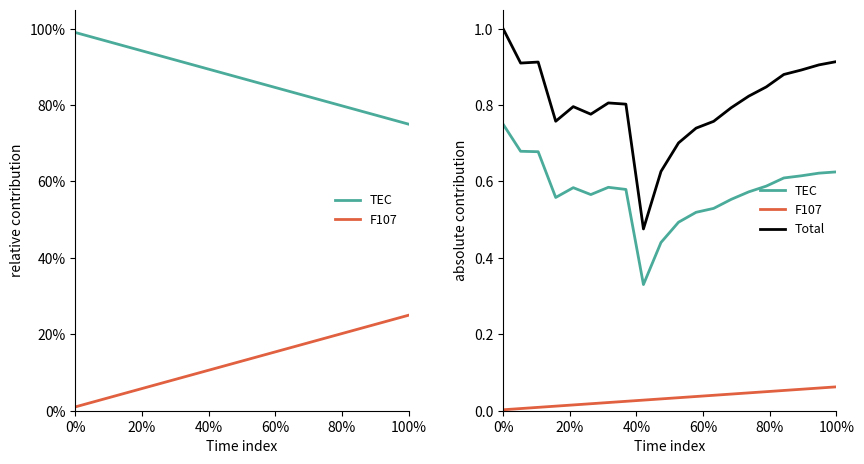

Reading right to left, what are all the values shown in this chart?

TEC: 0.6	0.6	0.6	0.6	0.6	0.6	0.6	0.5	0.5	0.5	0.4	0.3	0.6	0.6	0.6	0.6	0.6	0.7	0.7	0.8
F107: 0.1	0.1	0.1	0.1	0.0	0.0	0.0	0.0	0.0	0.0	0.0	0.0	0.0	0.0	0.0	0.0	0.0	0.0	0.0	0.0
Total: 0.9	0.9	0.9	0.9	0.8	0.8	0.8	0.8	0.7	0.7	0.6	0.5	0.8	0.8	0.8	0.8	0.8	0.9	0.9	1.0